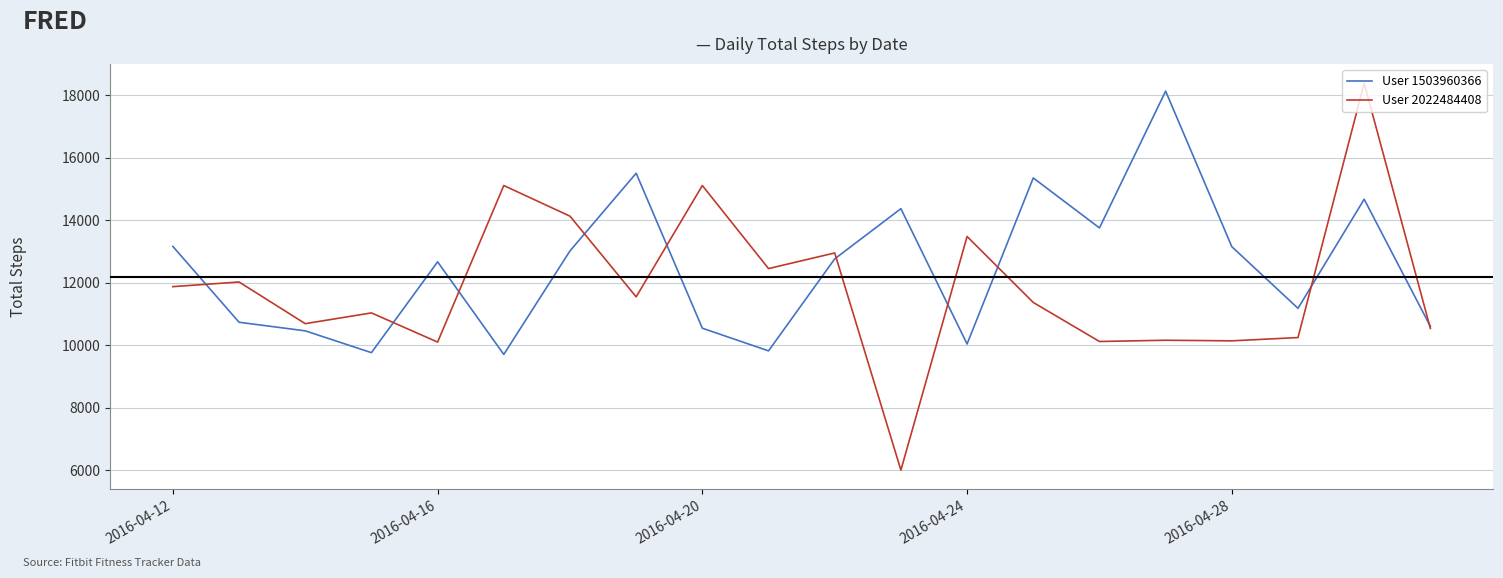

What is the highest value of the User 2022484408 series?

18387